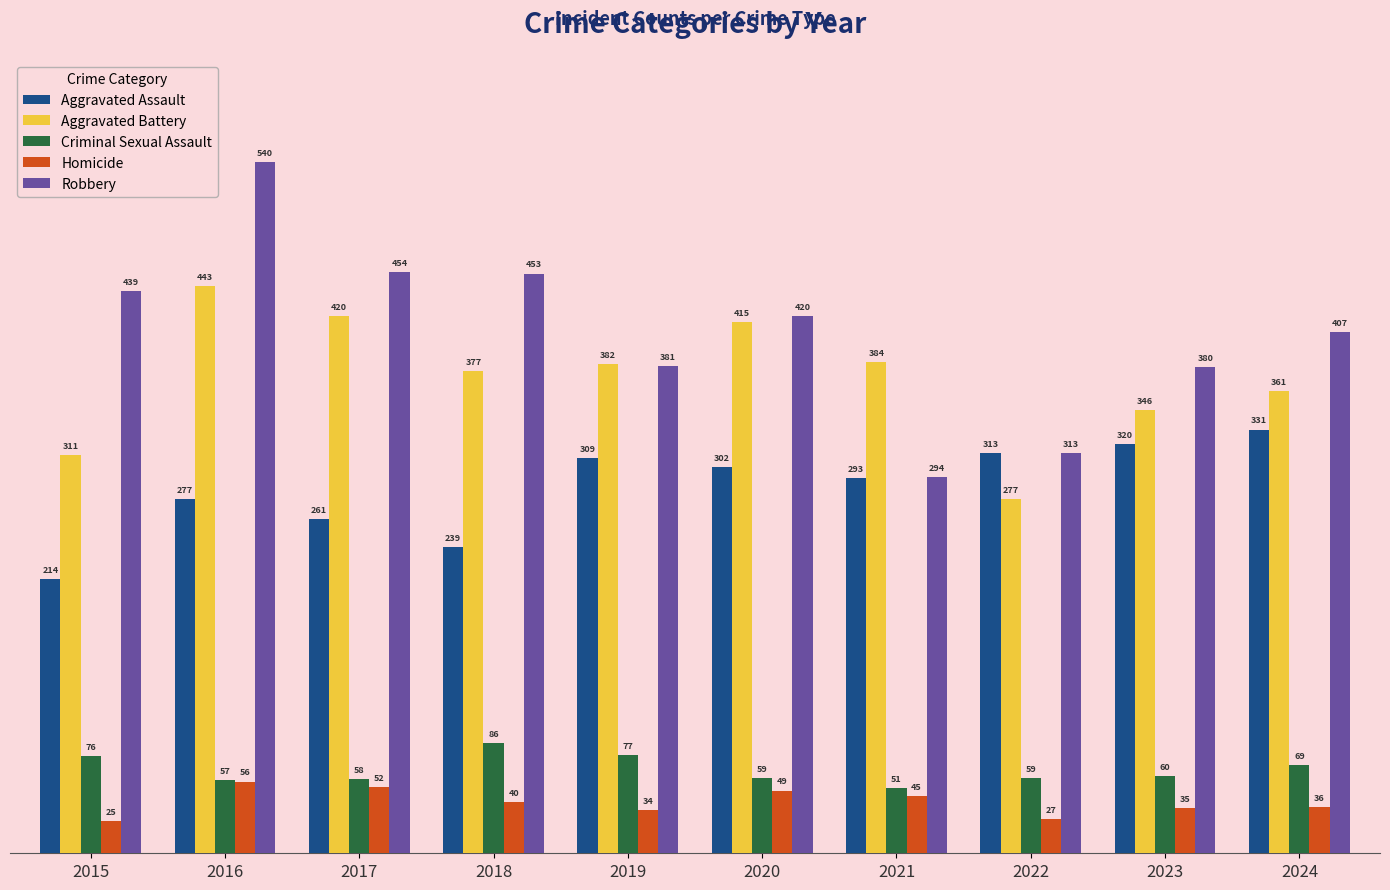

What is the lowest value of the Aggravated Battery series?

277